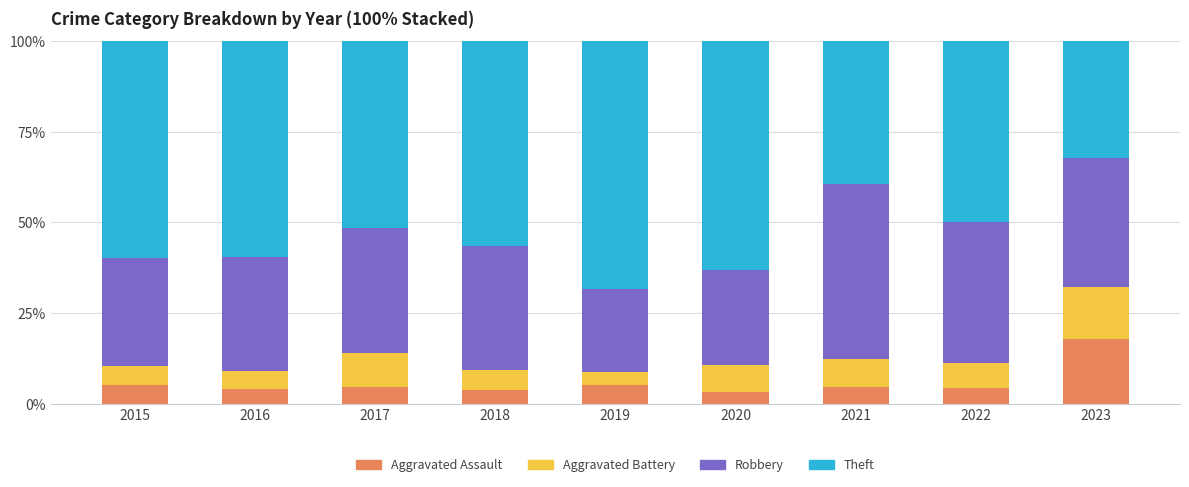

What is the average value of the Aggravated Assault series?

6.0